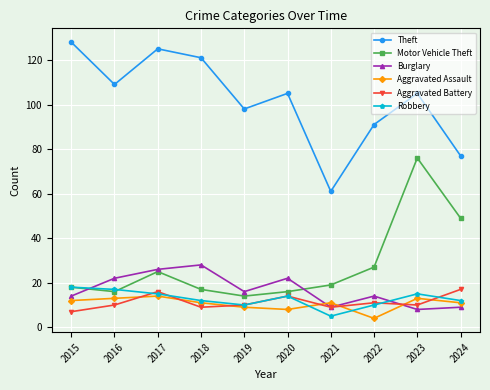

What is the value of the Robbery point at the 2nd from the left?

17